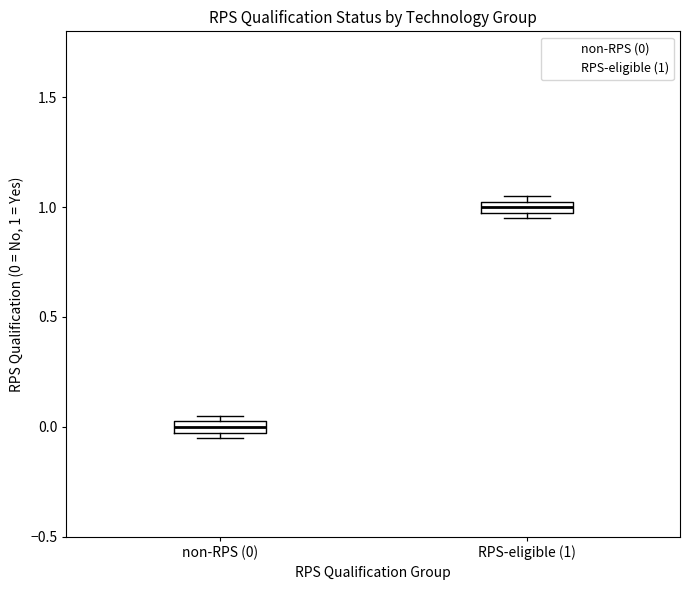

Which box's median line is the highest?

RPS-eligible (1)